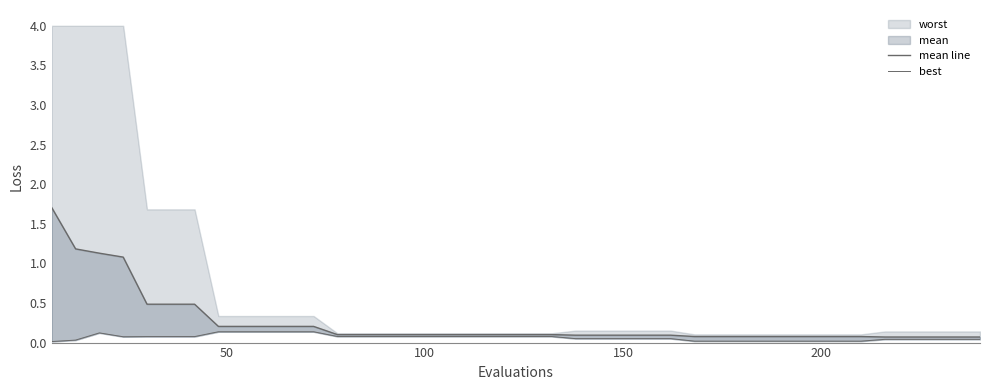

What is the difference between the second highest and minimum values in the best series?

0.1